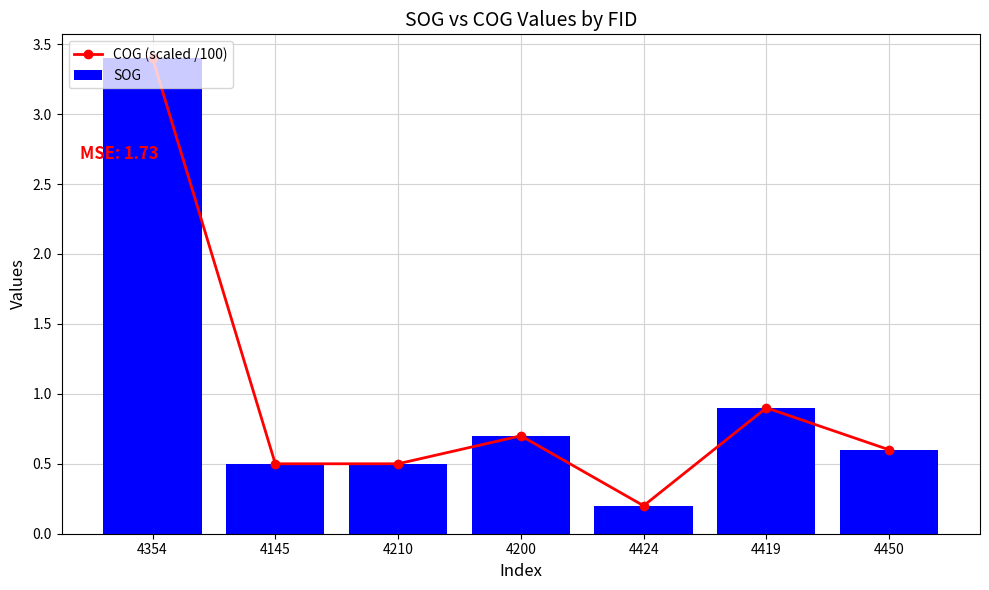

What is the total value across all series at 4424?

0.4